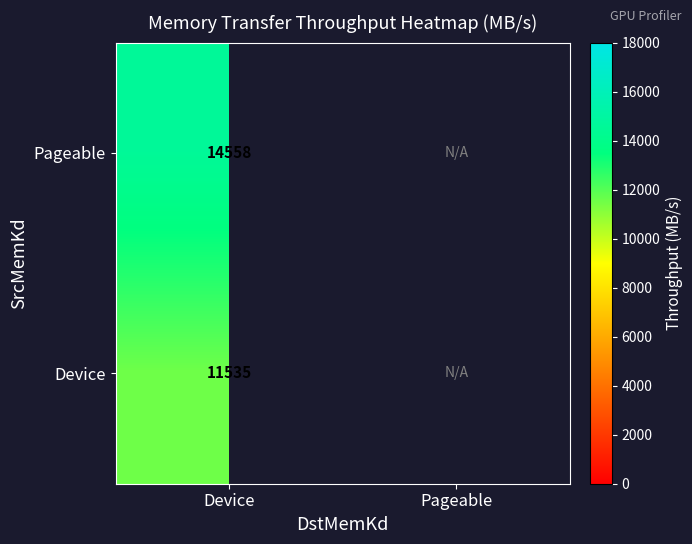

What is the greatest value displayed?

14558.0